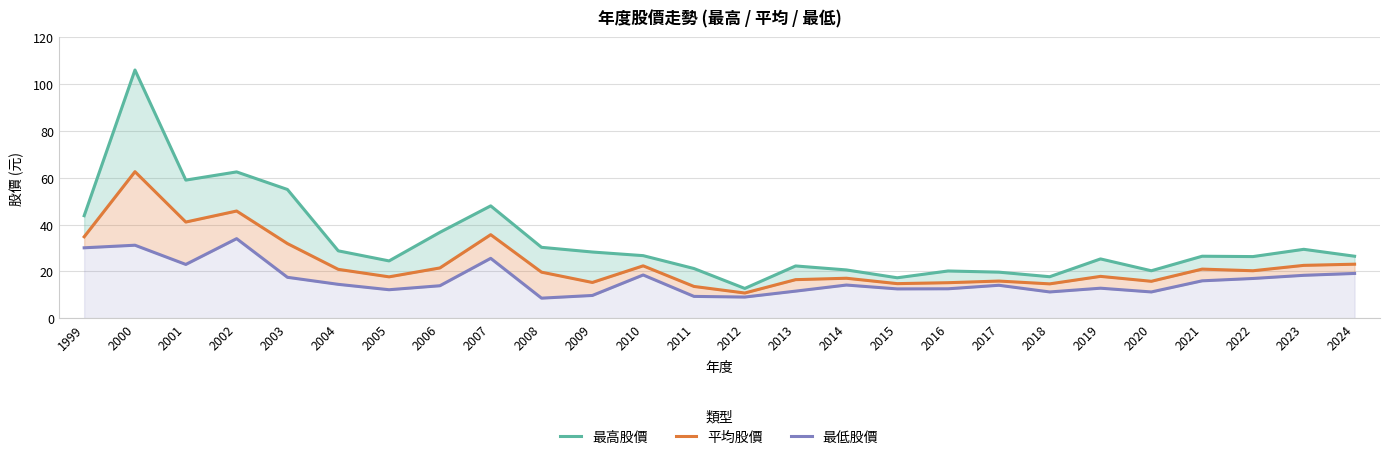

Where is the first local minimum for 最低股價?

2001